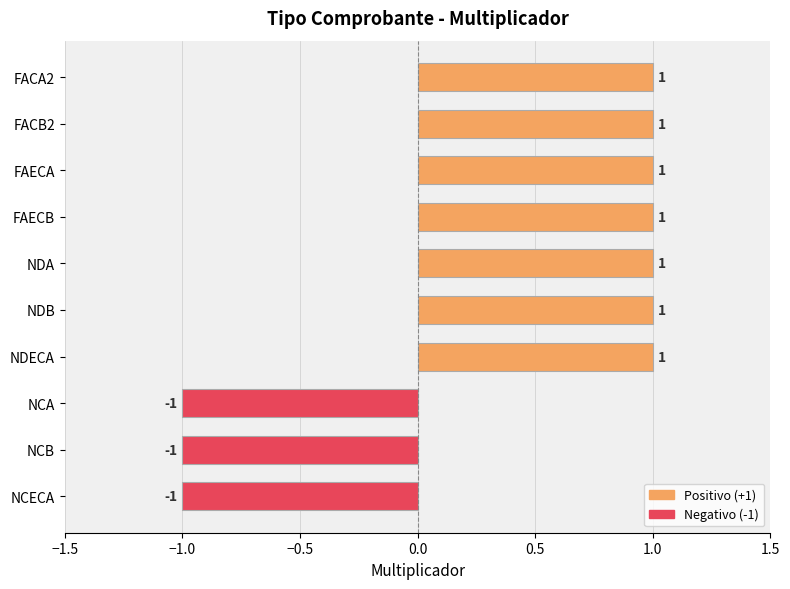

What is the sum of all values?

4